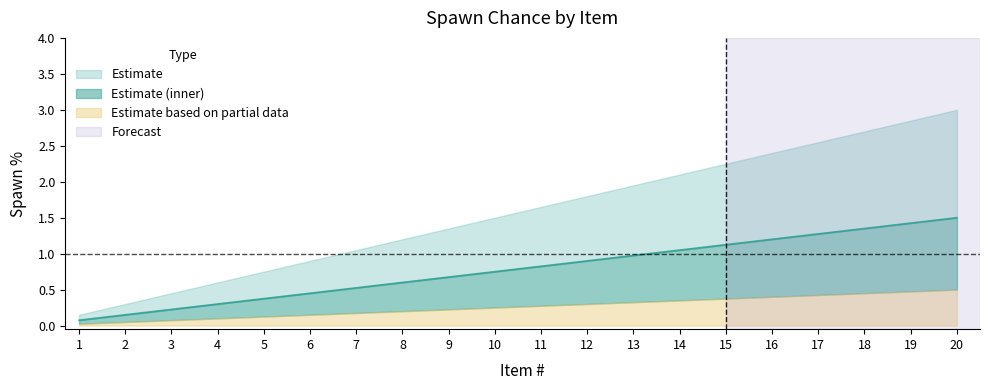

True or false: the data shows 0.4 at 7.

False